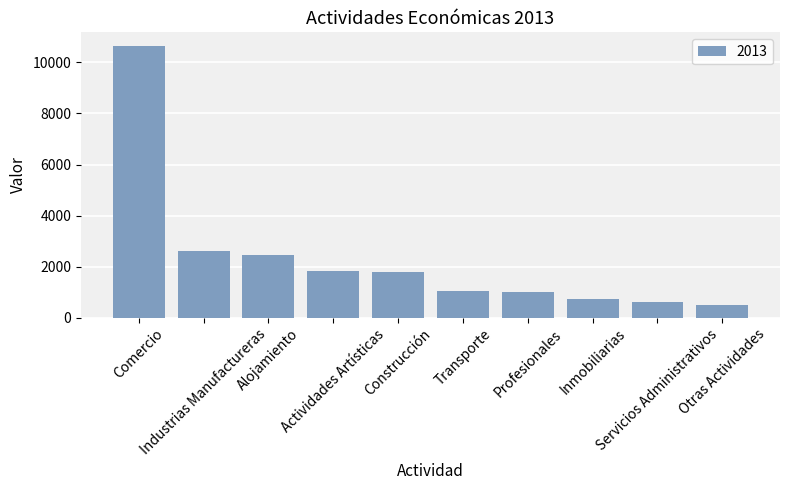

The value at Comercio is 19111. True or false?

False